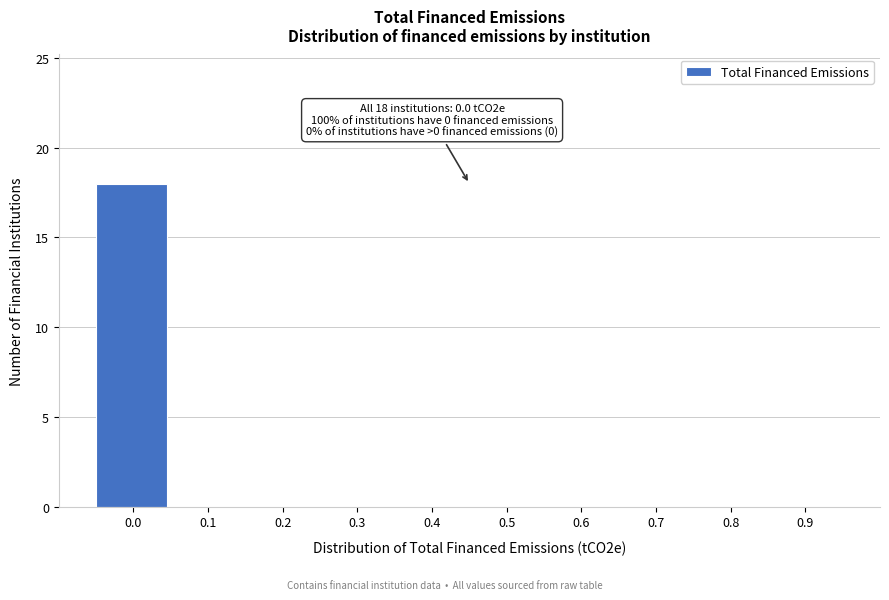

Reading left to right, what are all the values shown in this chart?

0.0=18	0.1=0	0.2=0	0.3=0	0.4=0	0.5=0	0.6=0	0.7=0	0.8=0	0.9=0